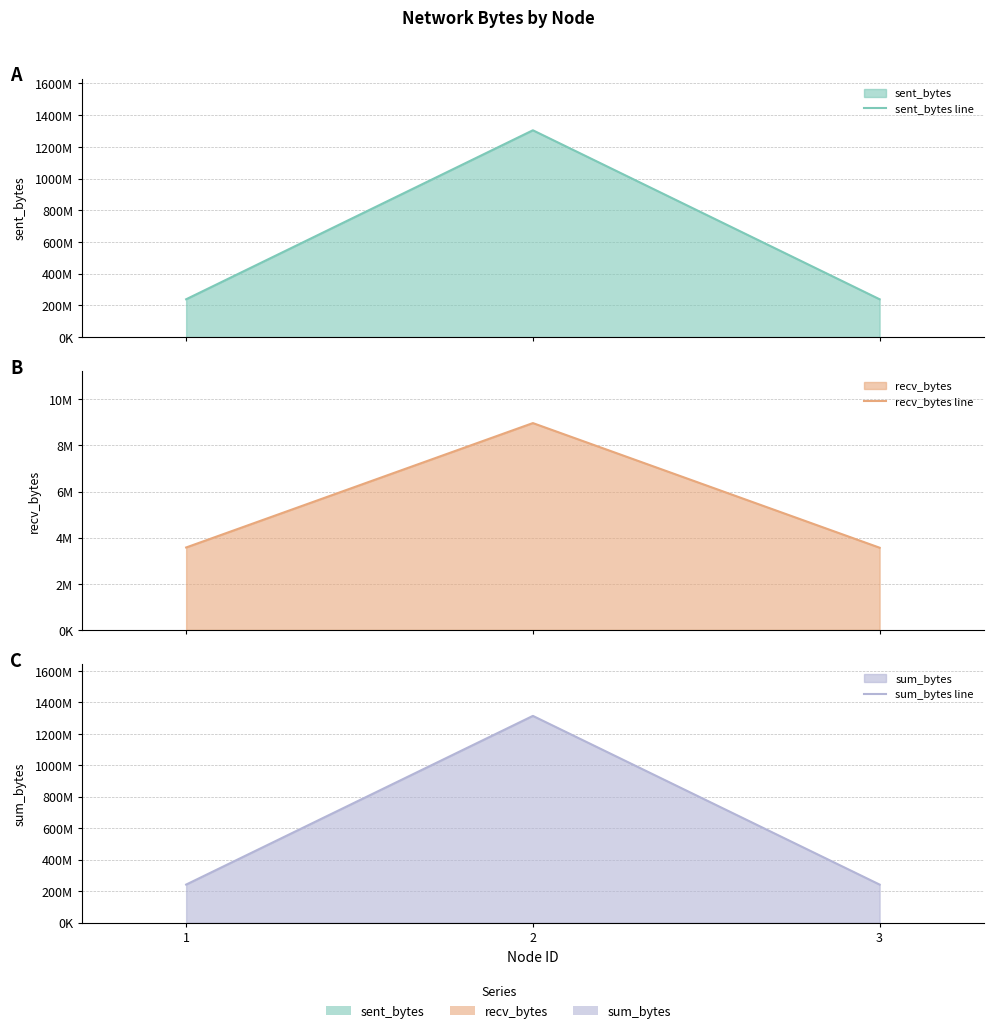

Which series has the largest range (max minus min)?

sum_bytes line